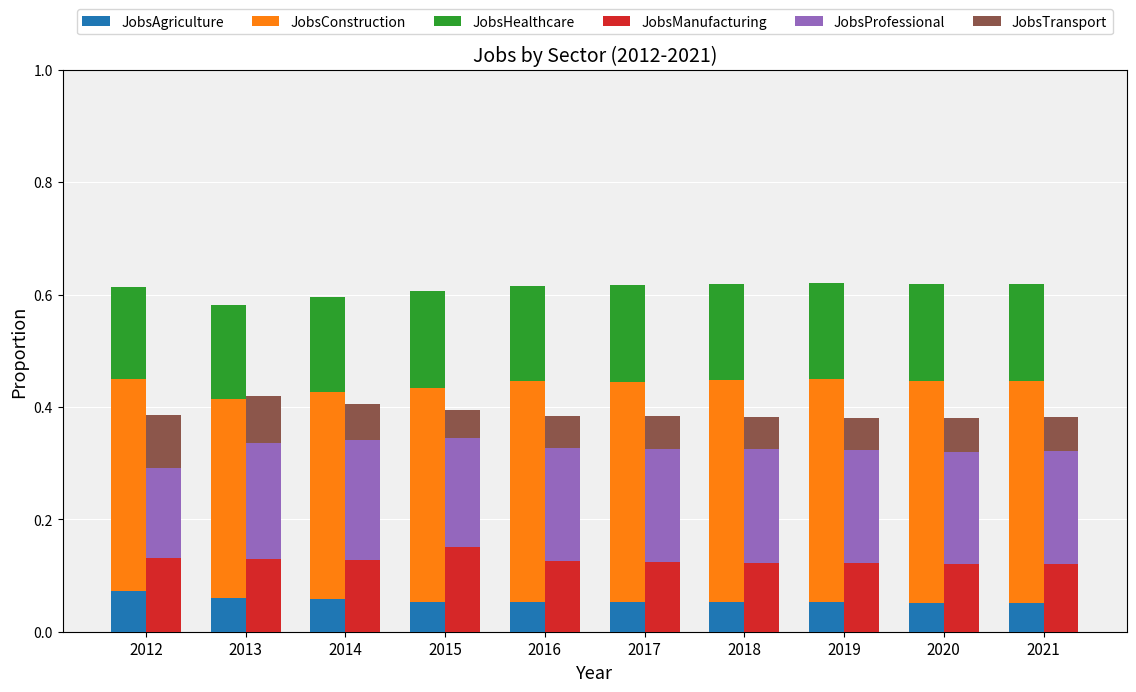

Between 2017 and 2020, which is larger?

2017